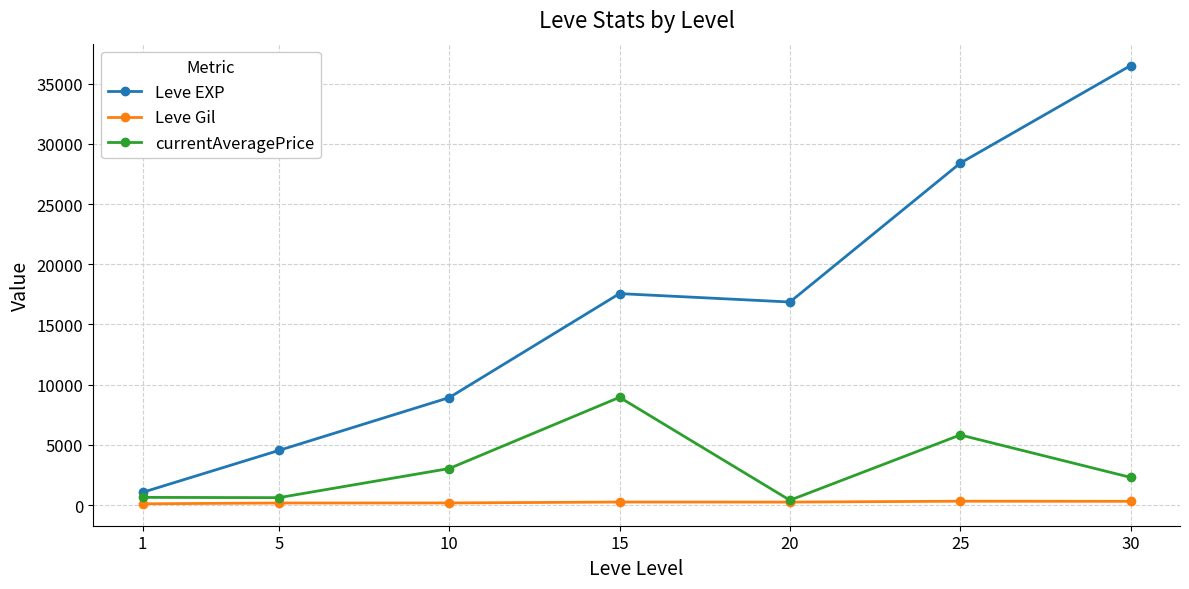

Is the value of currentAveragePrice at 5 greater than the value of Leve EXP at 10?

No